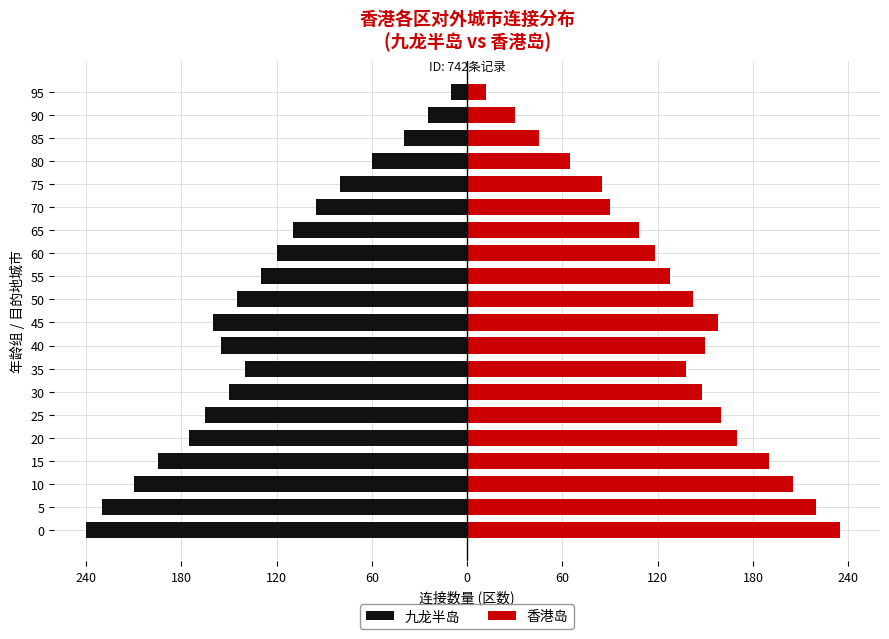

Are the bars horizontal?

Yes